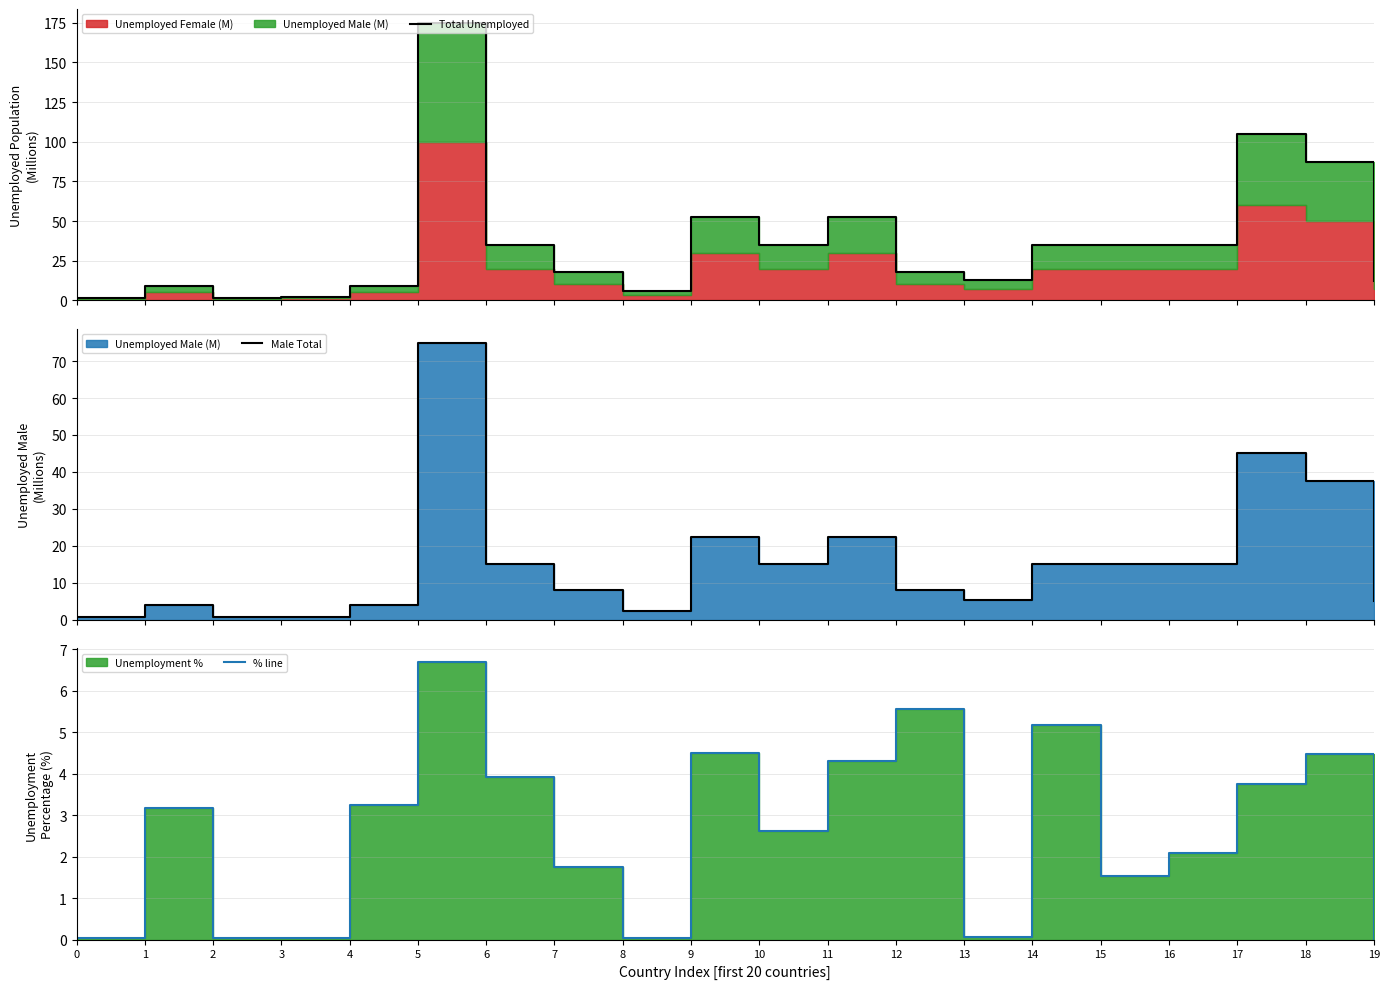

List the series in order of their peak value, lowest first.

% line, Male Total, Total Unemployed